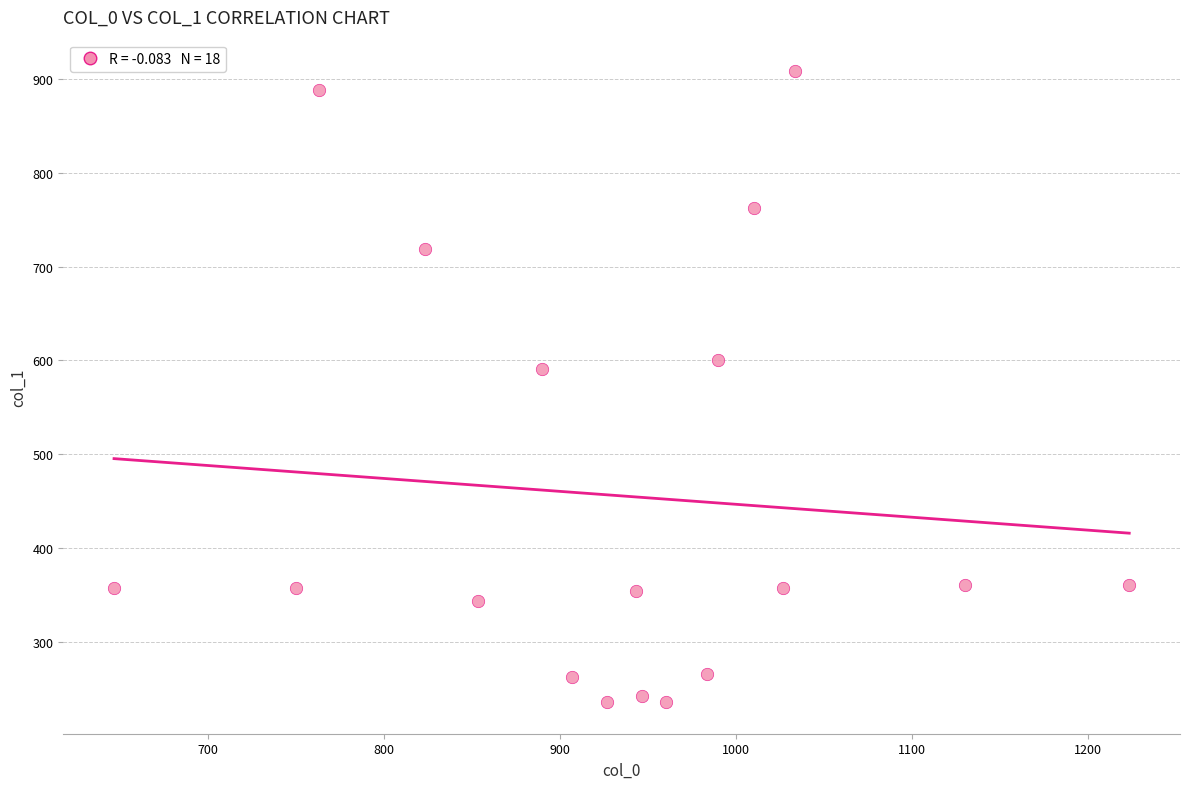

What is the range of X values (max minus min)?

576.7